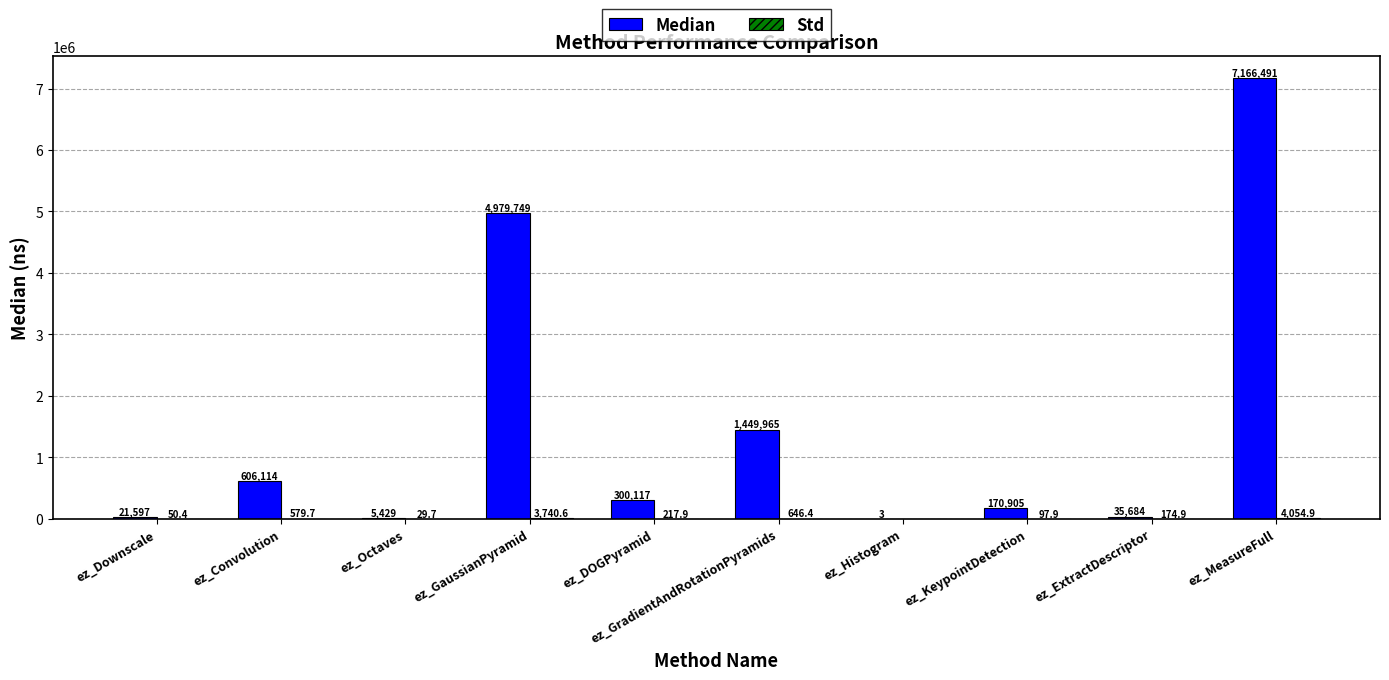

Which series has the largest total across all categories?

Median